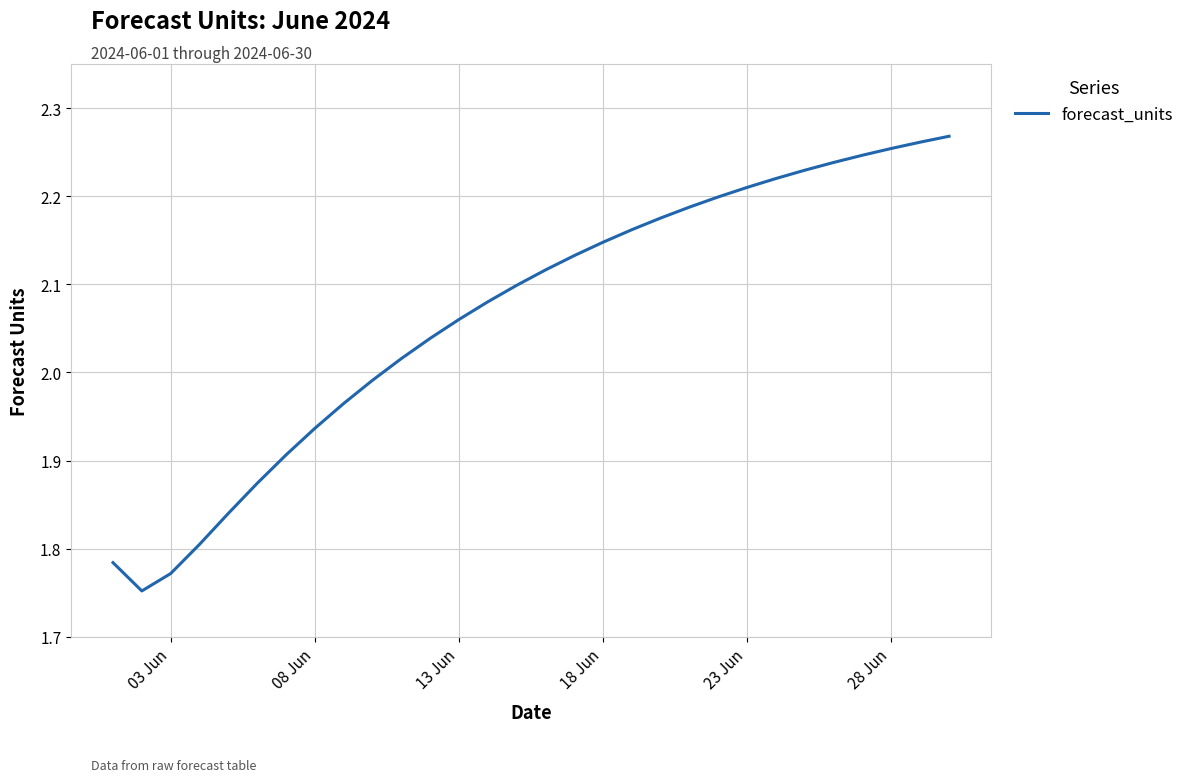

How many lines are shown in the chart?

1